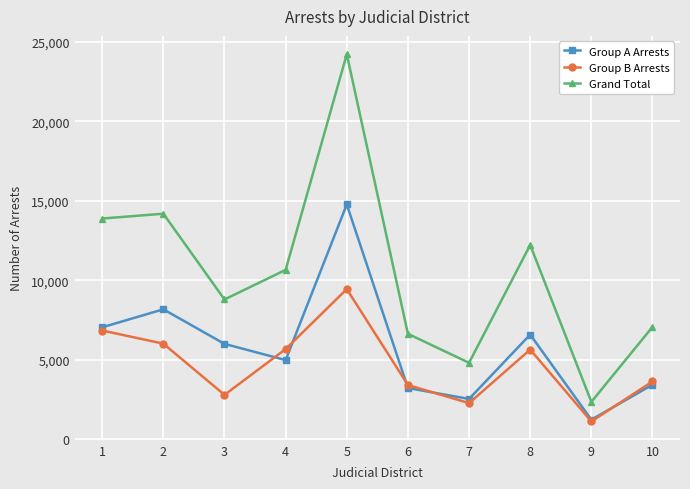

Rank the series by their average value, from lowest to highest.

Group B Arrests, Group A Arrests, Grand Total